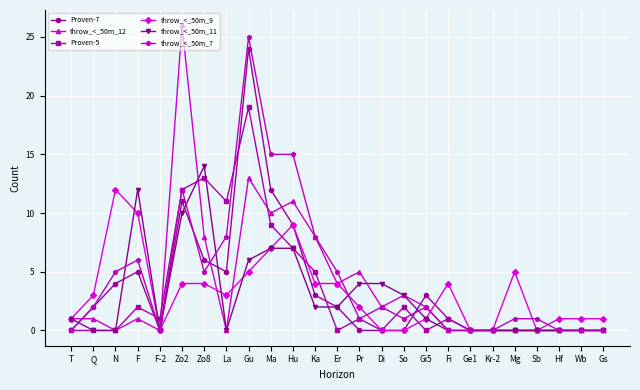

What is the average value of the Proven-7 series?

3